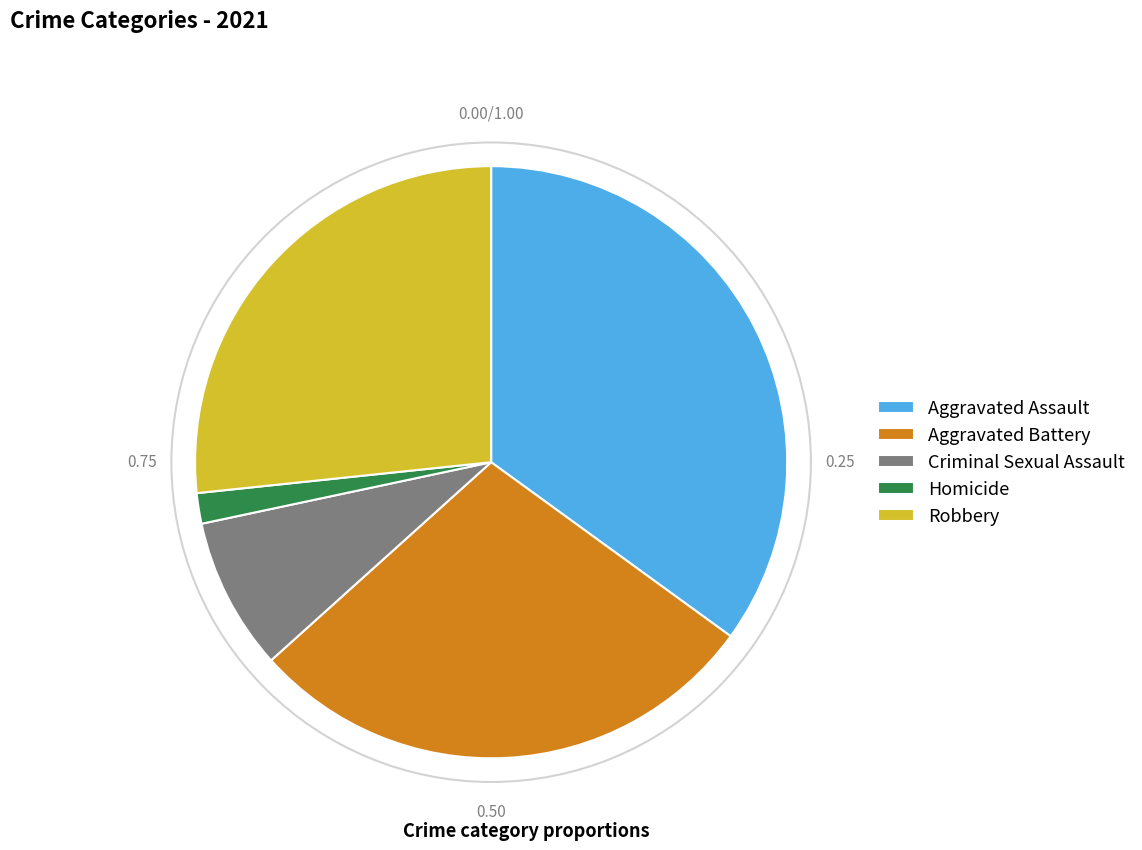

Between Aggravated Battery and Aggravated Assault, which is larger?

Aggravated Assault